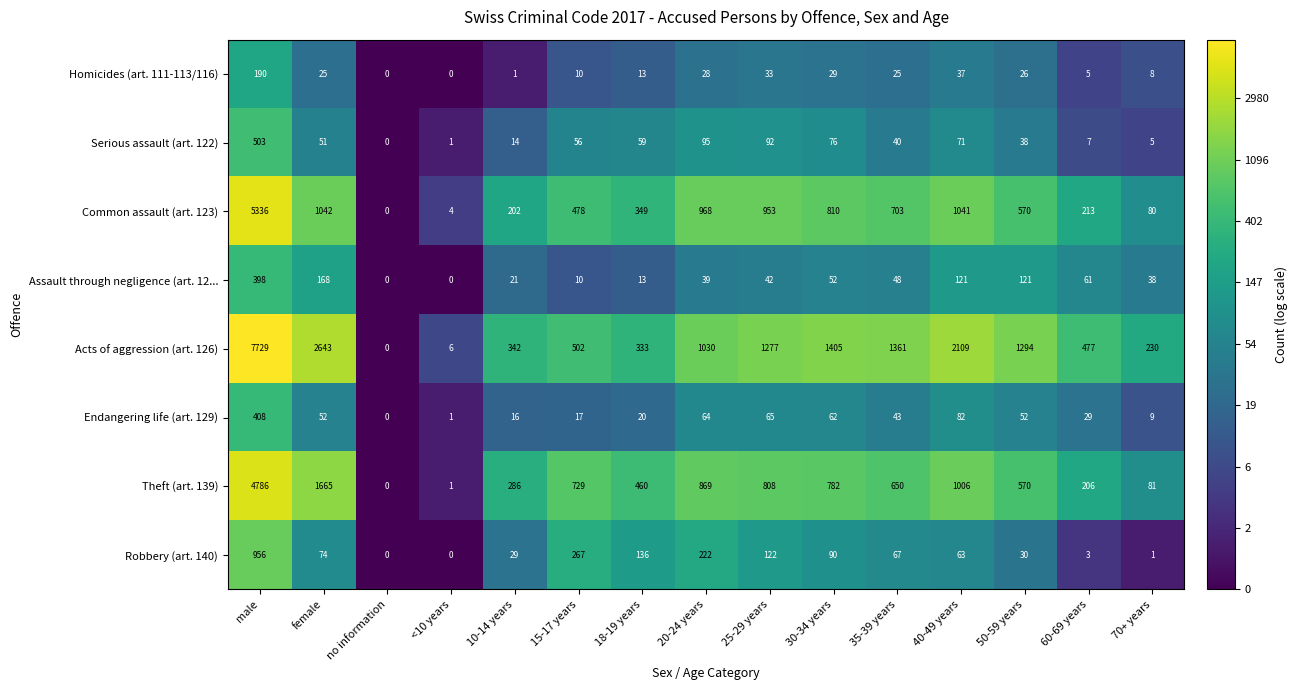

What is the maximum value for Theft (art. 139)?

4786